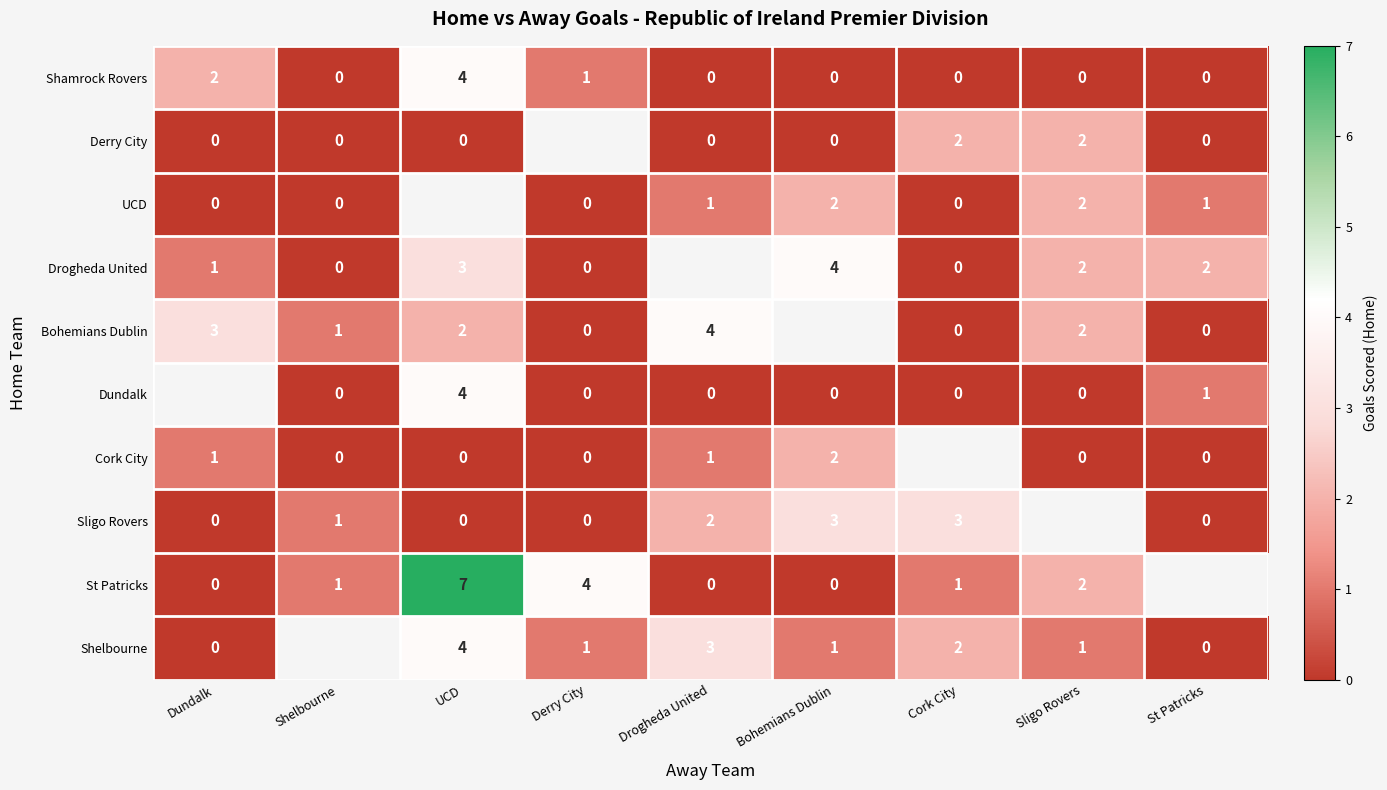

At how many categories does at least one series exceed 5?

1